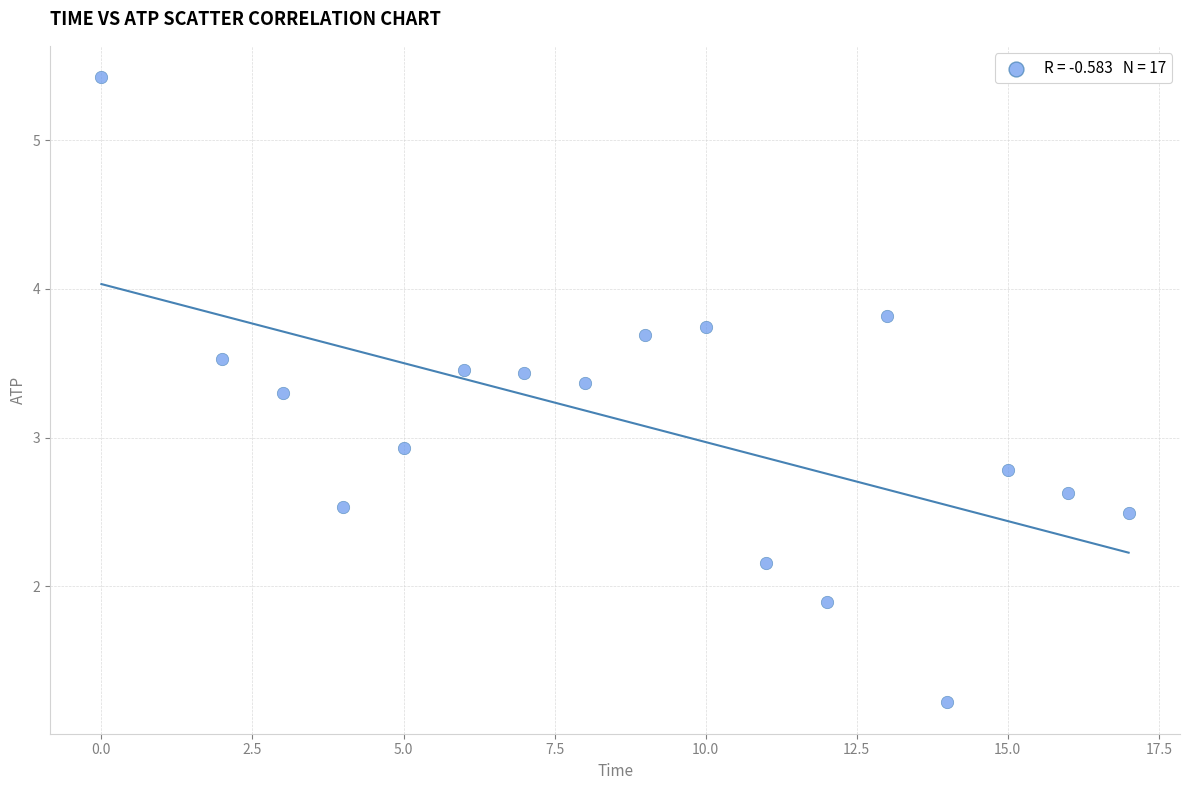

What is the range of Y values (max minus min)?

4.2